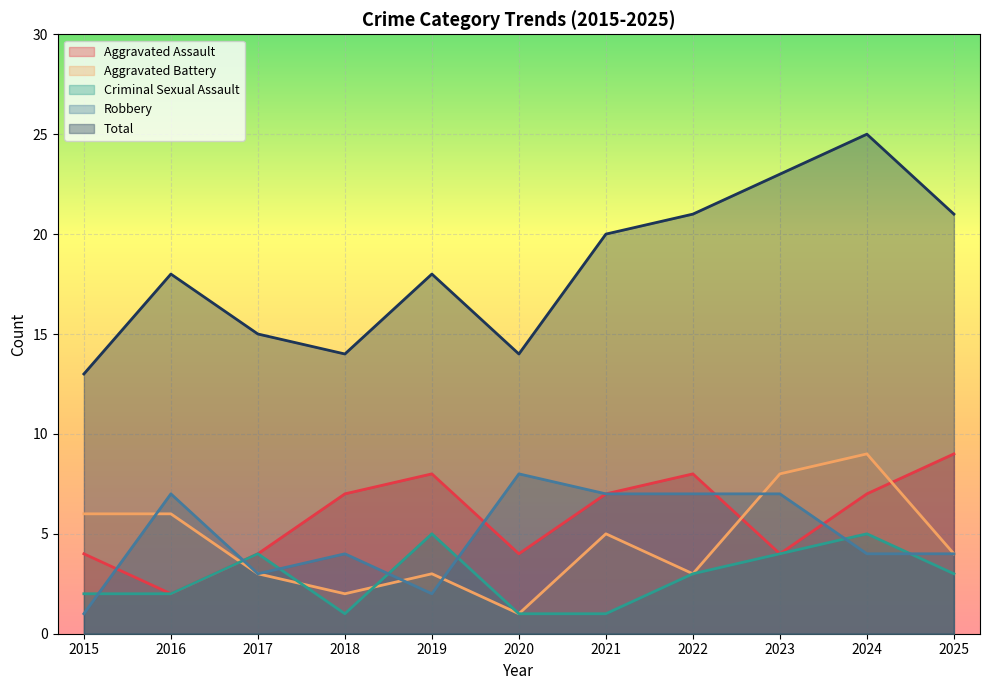

After their last crossing, which series has the higher values: Robbery or Aggravated Assault?

Aggravated Assault